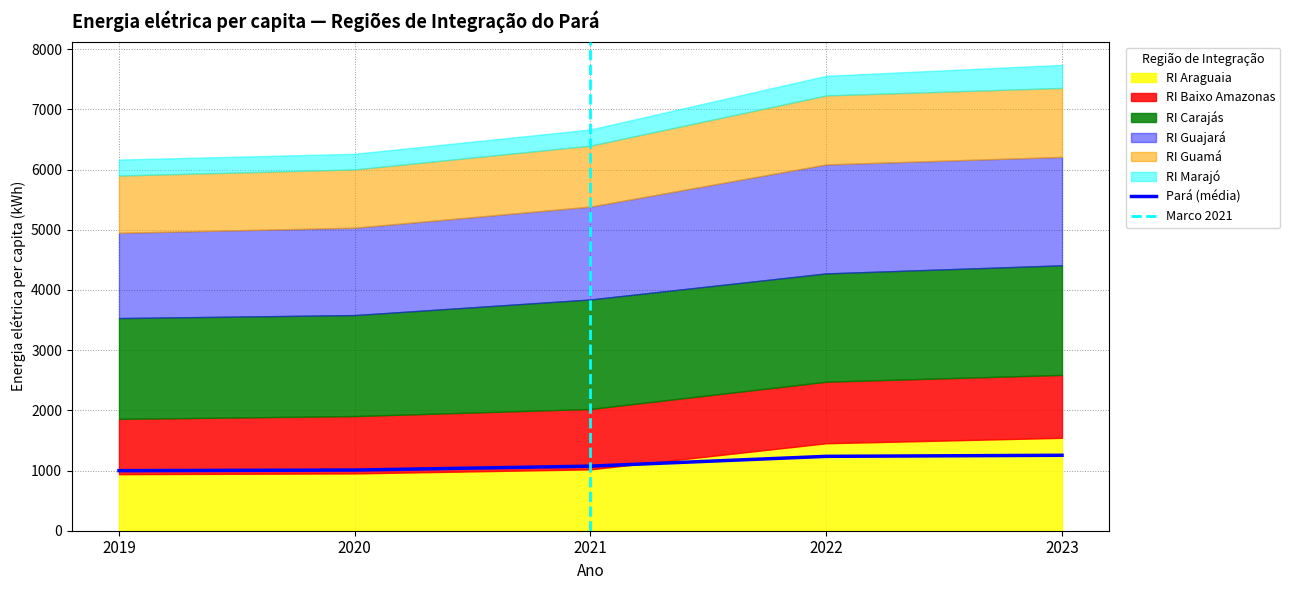

What is the approximate value of RI Guajará at 2019?

1416.6